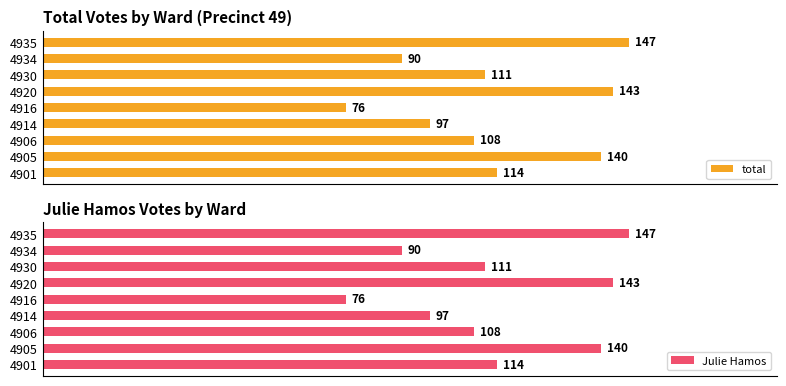

Reading left to right, list all the values displayed in this chart.

total: 114	140	108	97	76	143	111	90	147
Julie Hamos: 114	140	108	97	76	143	111	90	147